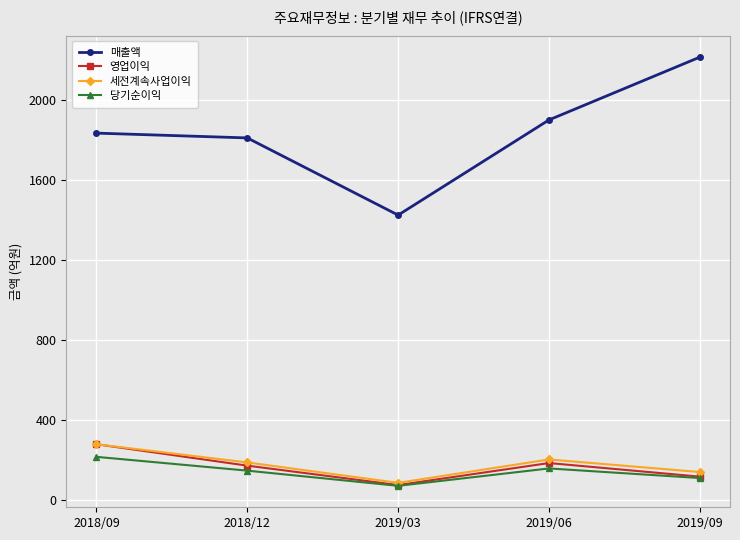

True or false: 매출액 and 당기순이익 intersect in this chart.

False